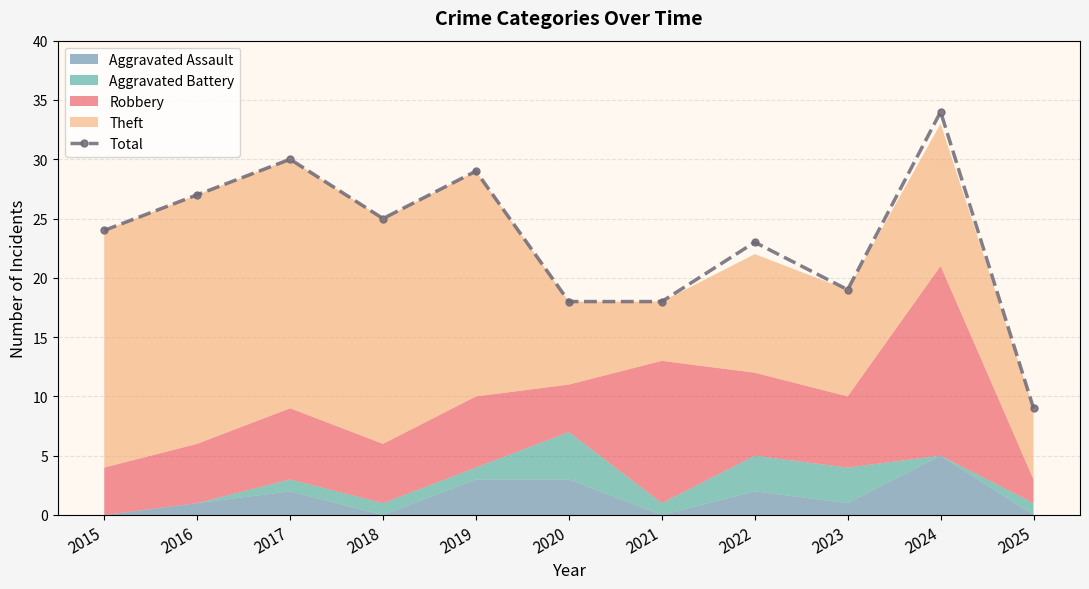

What is the change in value from 2017 to 2023?

-11